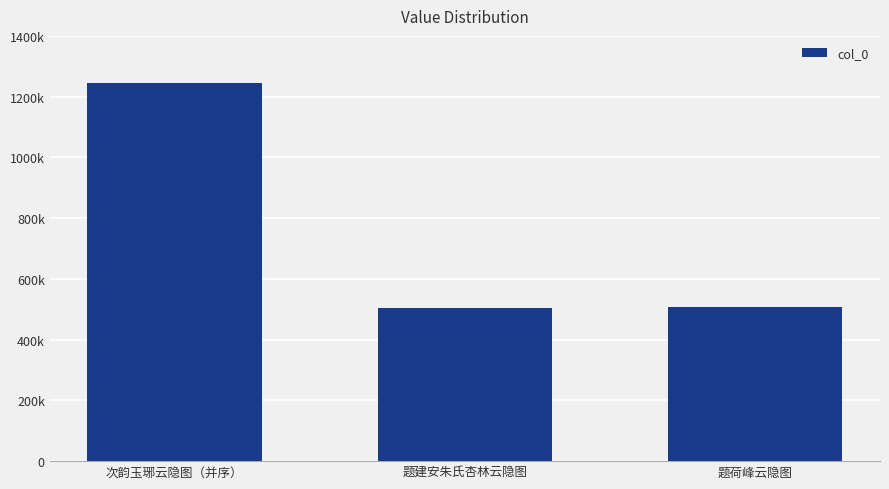

At which label is the value closest to 873959?

题荷峰云隐图